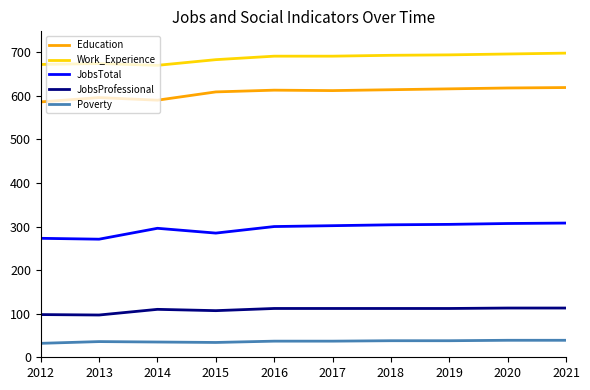

At 2015, list the series in order from smallest to largest.

Poverty, JobsProfessional, JobsTotal, Education, Work_Experience